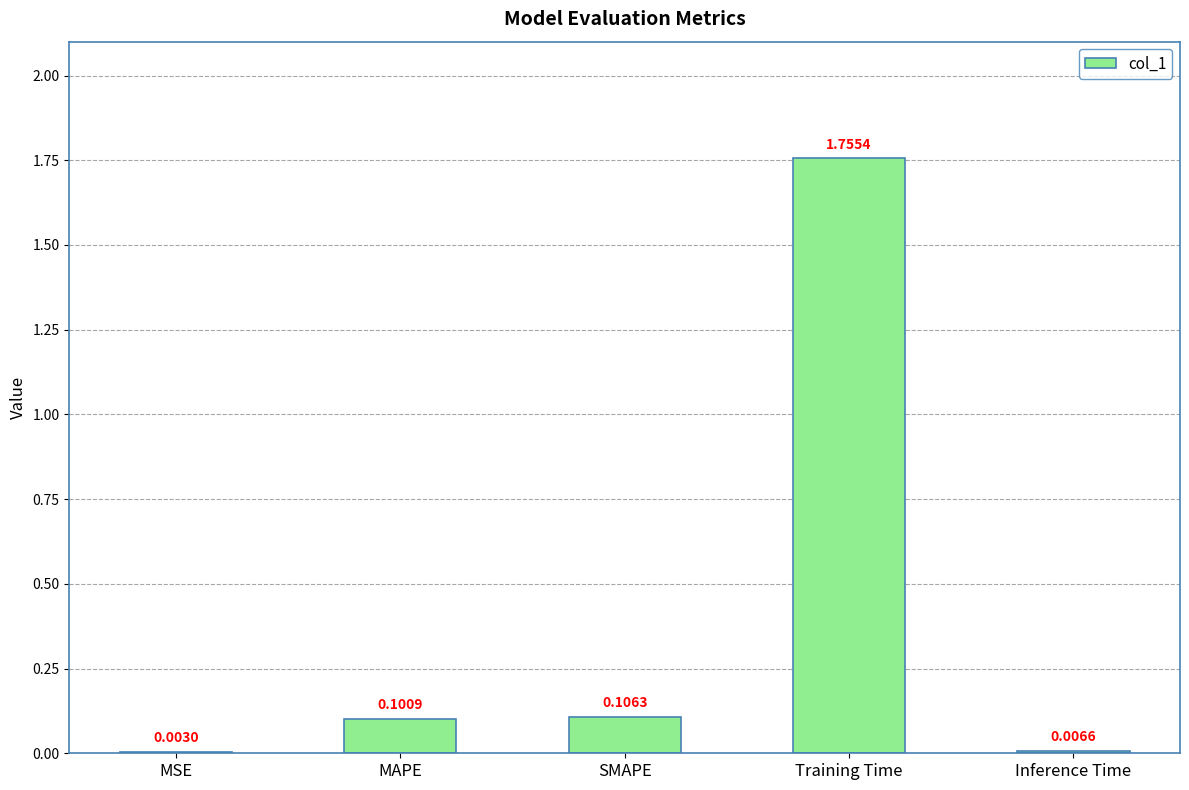

Does the chart contain stacked bars?

No